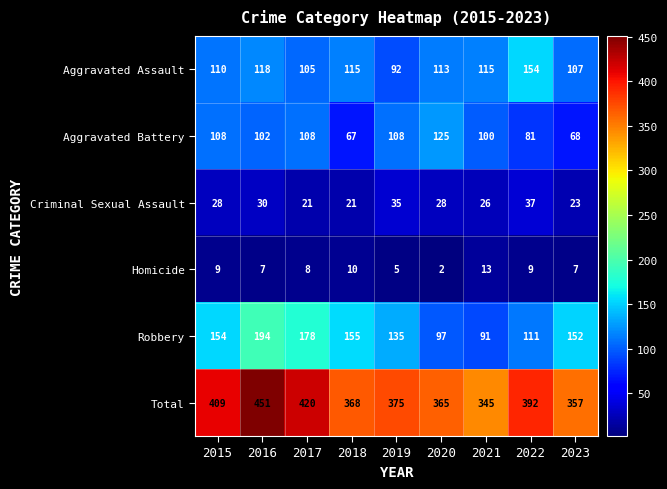

What is the difference between the maximum and minimum values in the Robbery series?

103